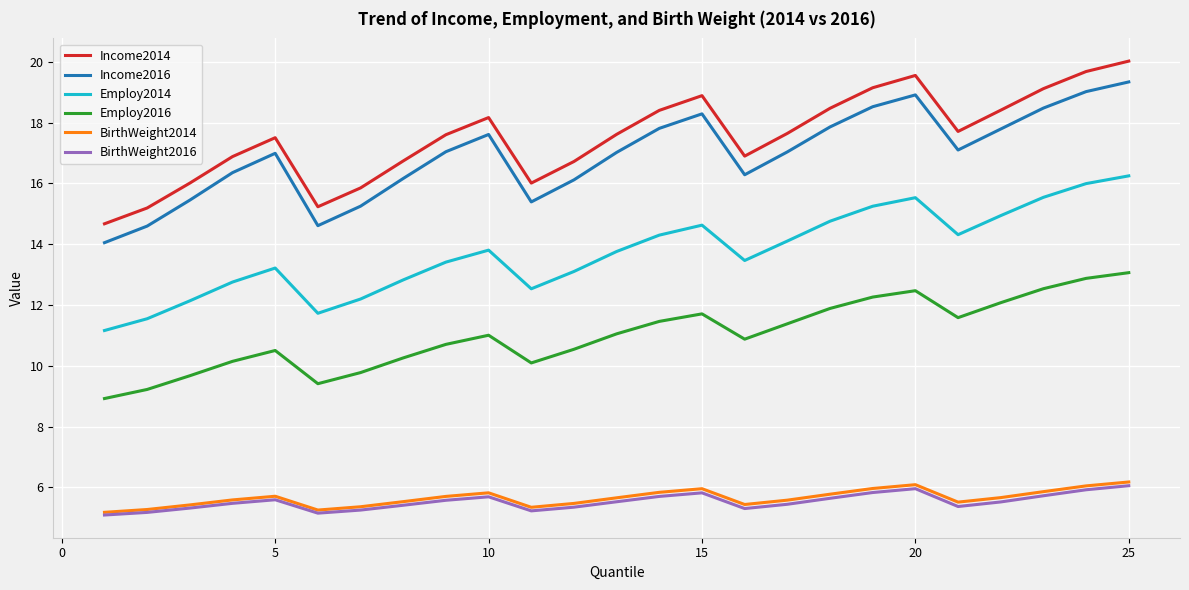

What is the greatest value displayed?

20.0